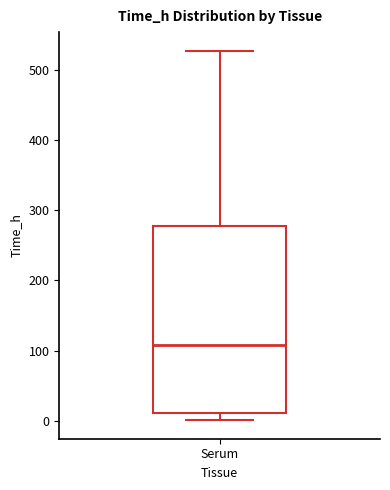

Read this box plot against the y-axis: the position of the median line, the range covered by the box, and the ends of both whiskers. The values are not printed on the chart, so give them approximately, as read against the axis.

median 110, box 10 to 280, whiskers 0 to 530